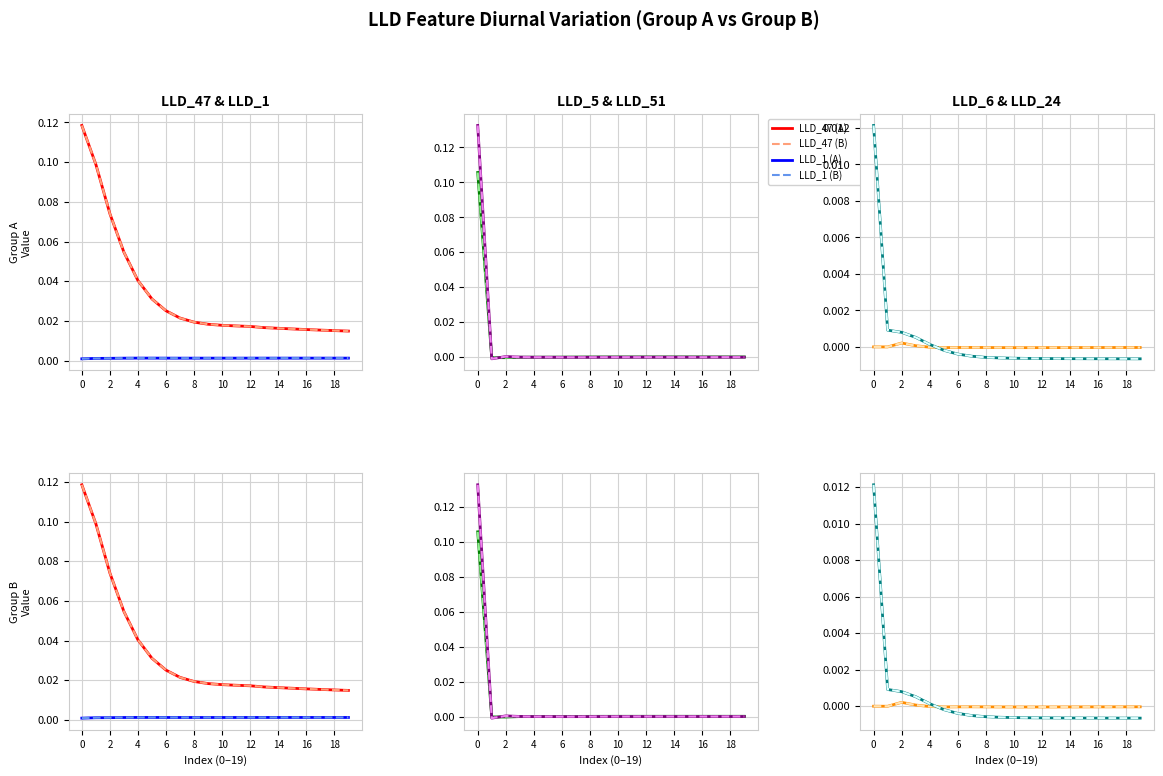

Which series has the largest total across all categories?

LLD_47